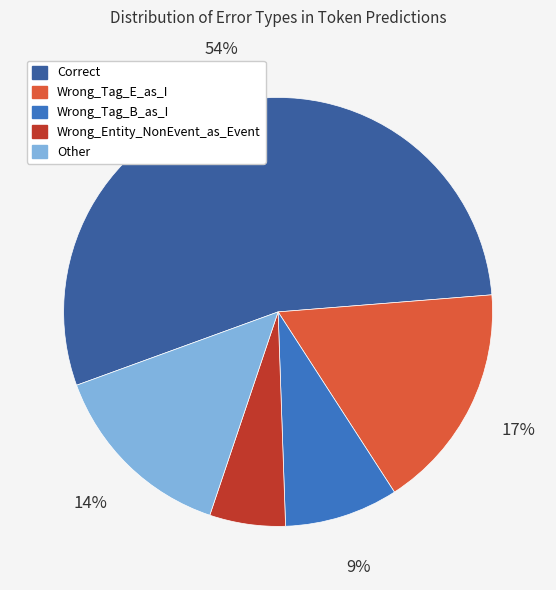

Rank the categories by value from lowest to highest.

Wrong_Entity_NonEvent_as_Event, Wrong_Tag_B_as_I, Other, Wrong_Tag_E_as_I, Correct